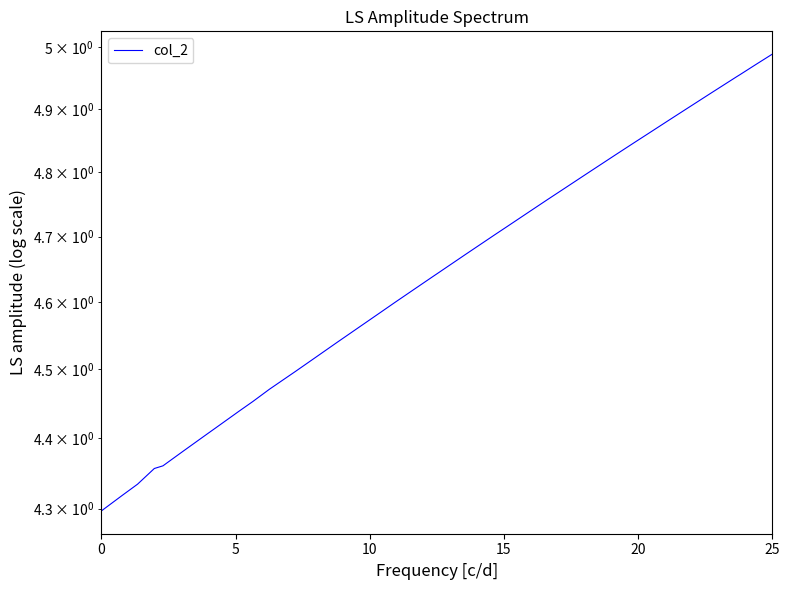

How many distinct data groups are displayed?

1